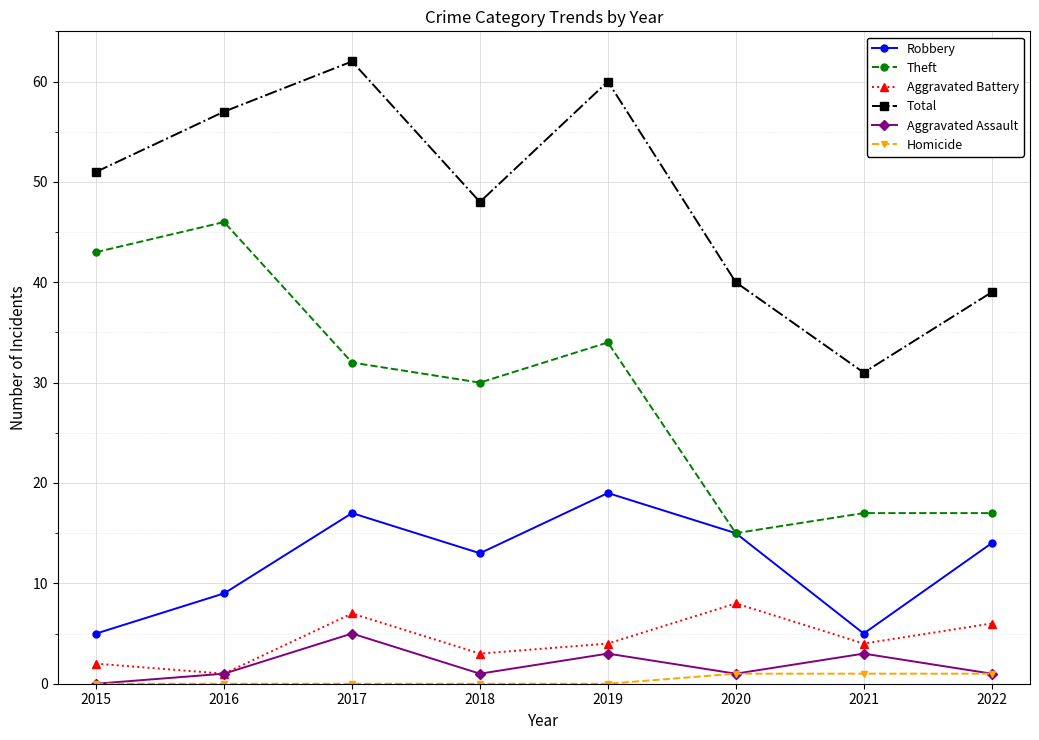

How many lines are shown in the chart?

6